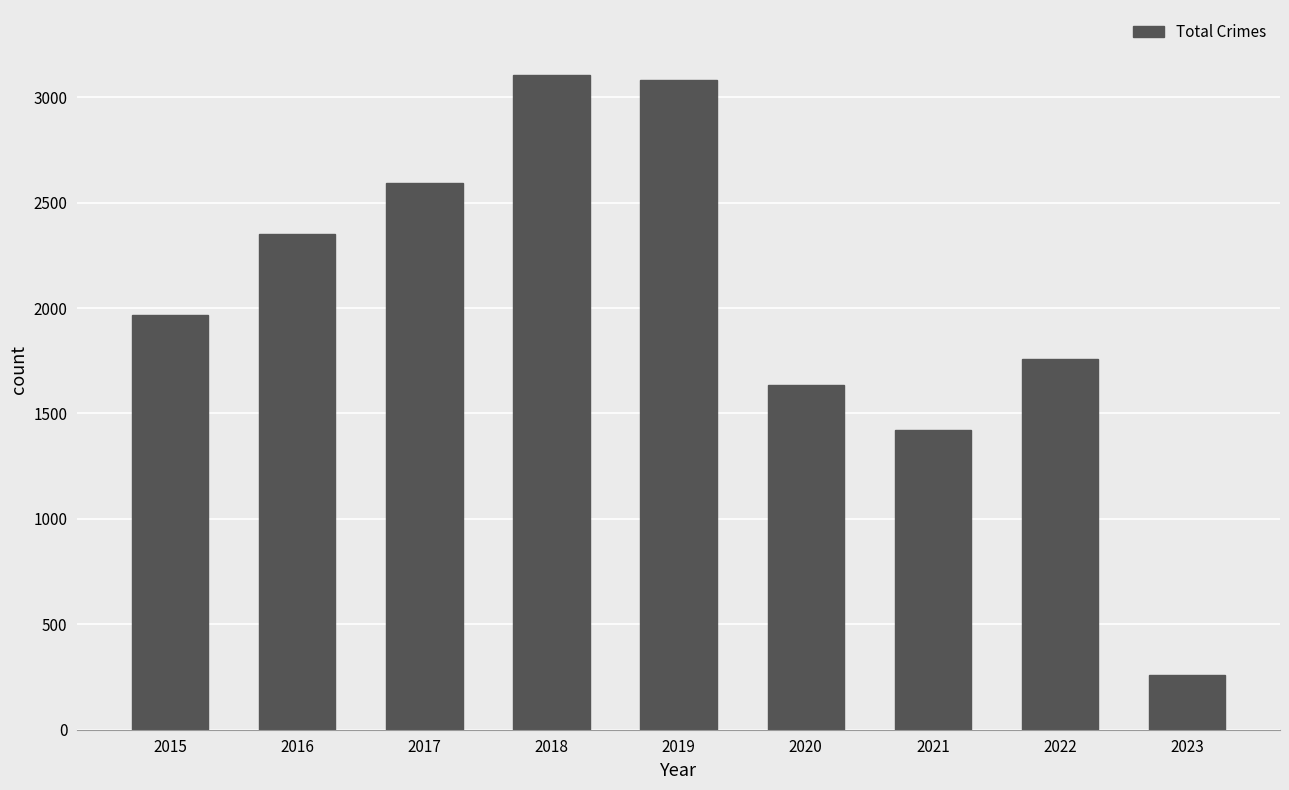

The chart shows a value of 1634 at 2020. True or false?

True